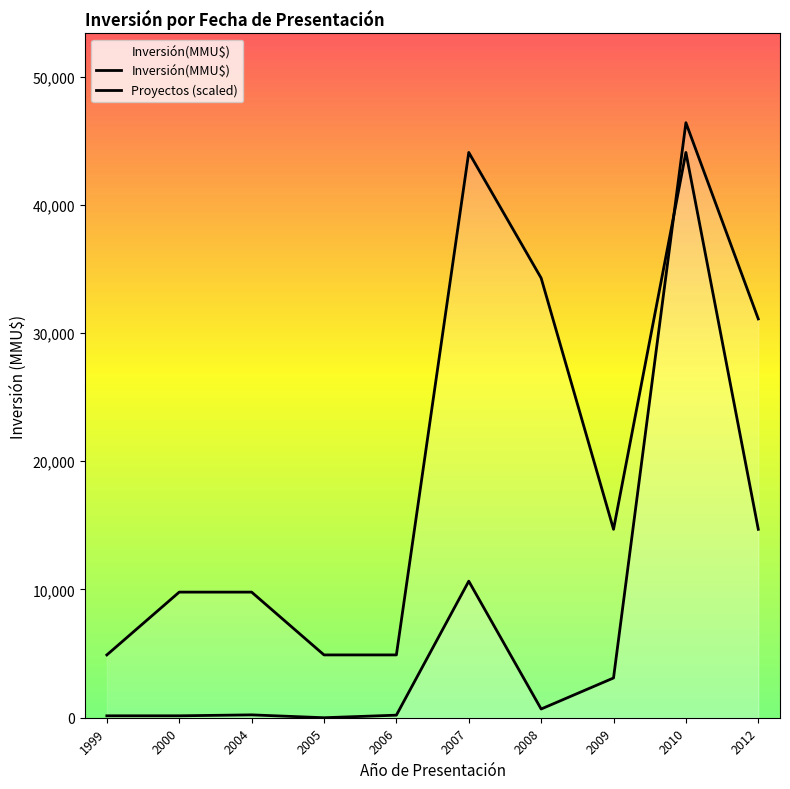

Does the chart have visible grid lines?

No